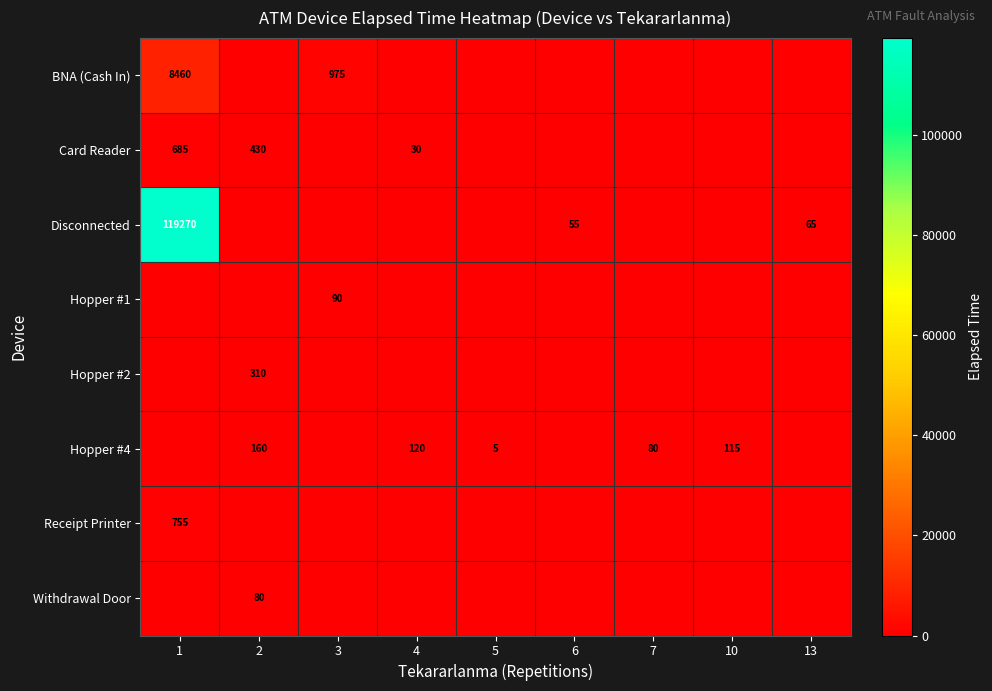

True or false: Hopper #1 has a value of 90 at 3.

True